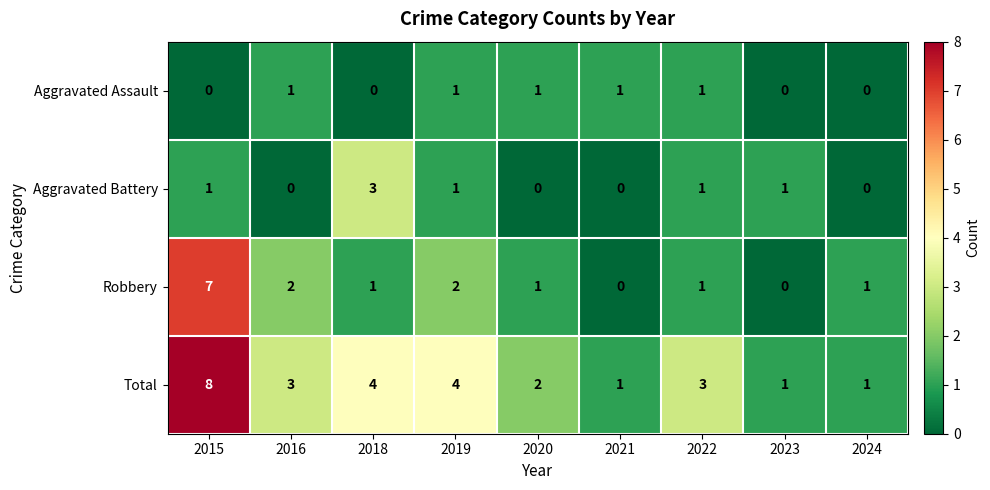

What is the difference between the highest and lowest values at 2019?

3